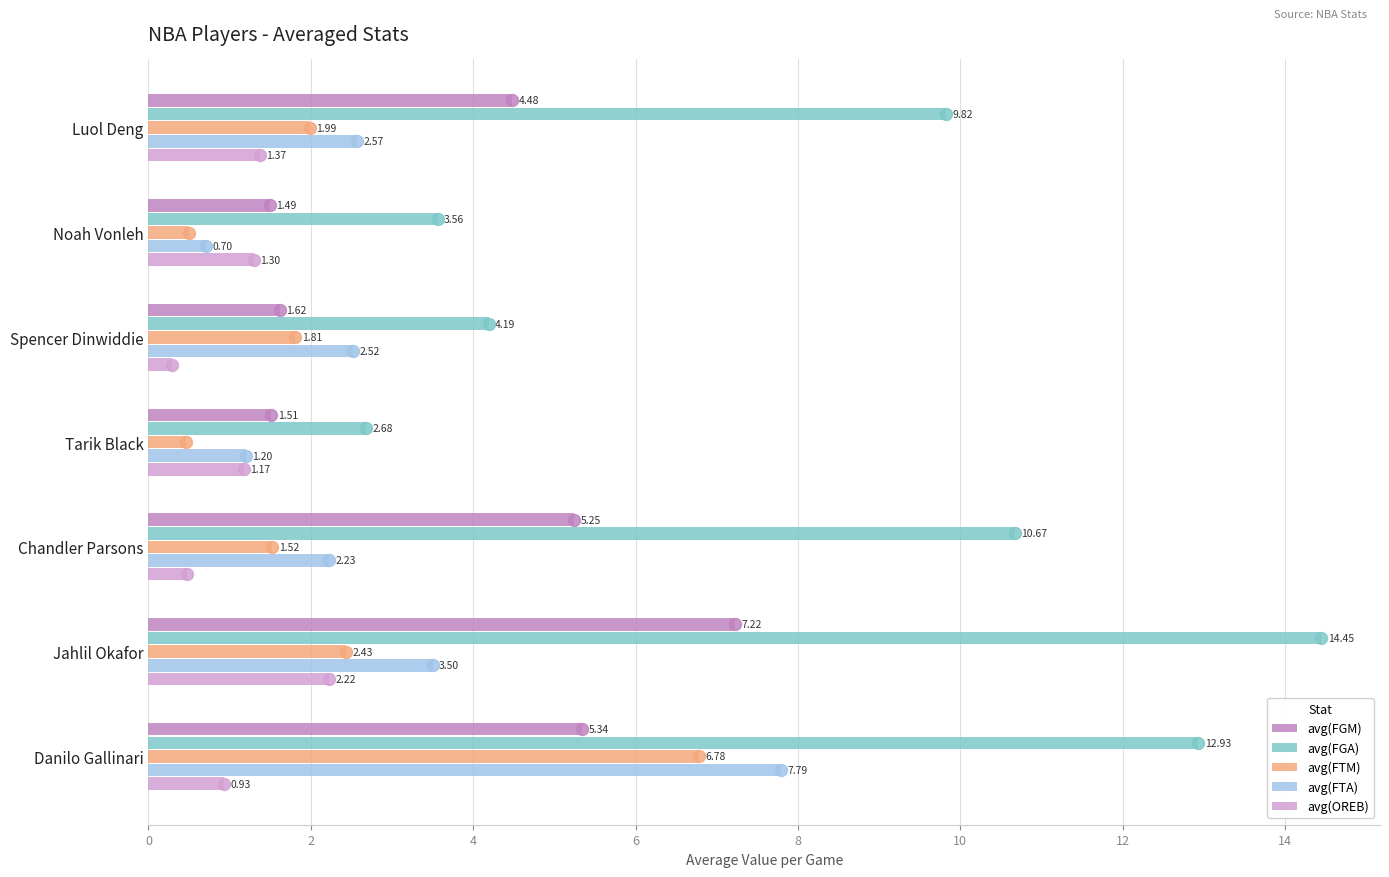

How many categories are shown in the chart?

7